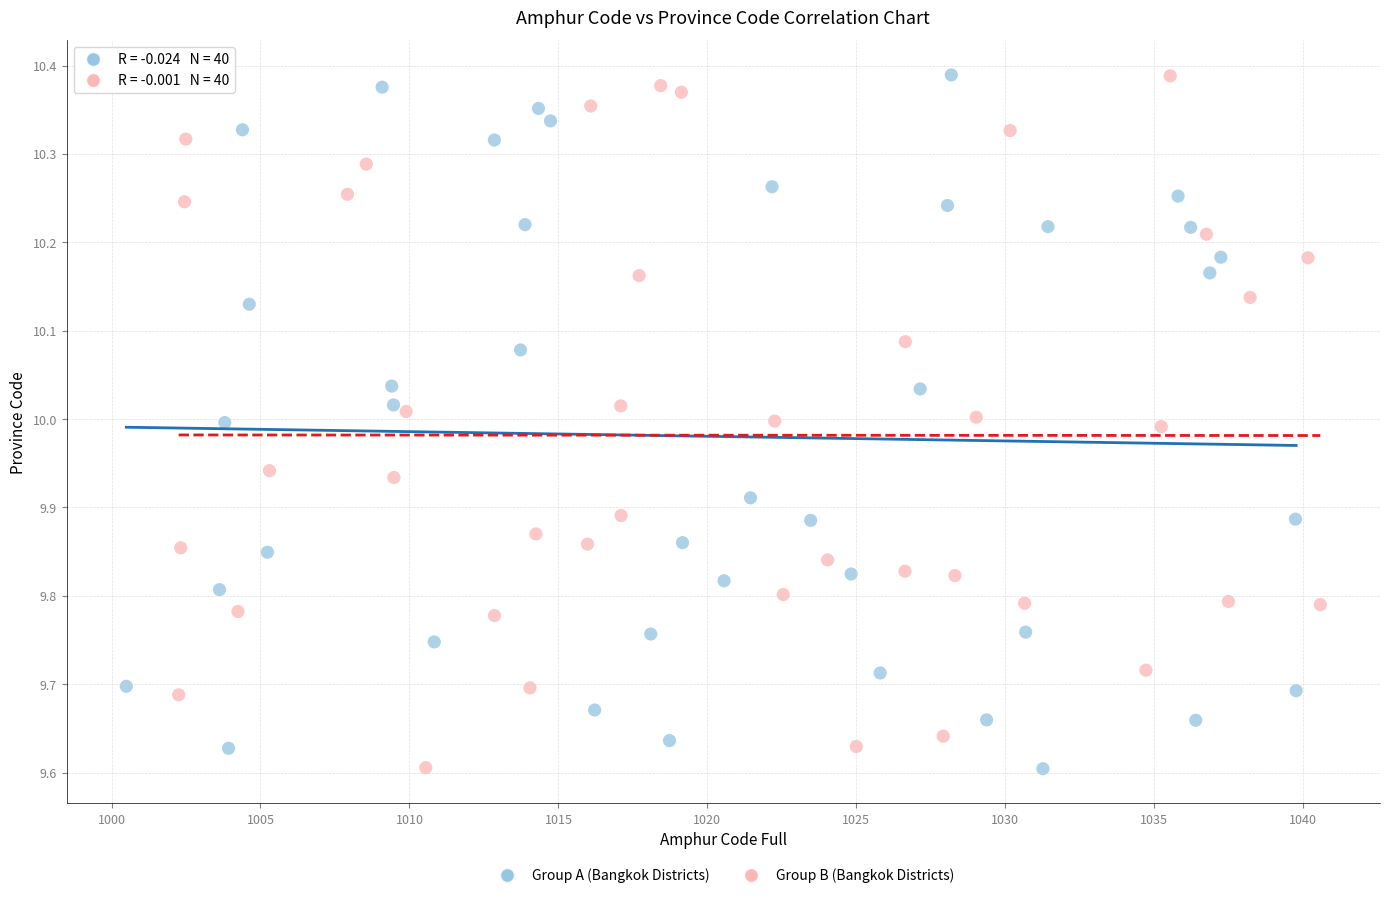

What are all the series names shown in the legend?

Group A (Bangkok Districts), Group B (Bangkok Districts)